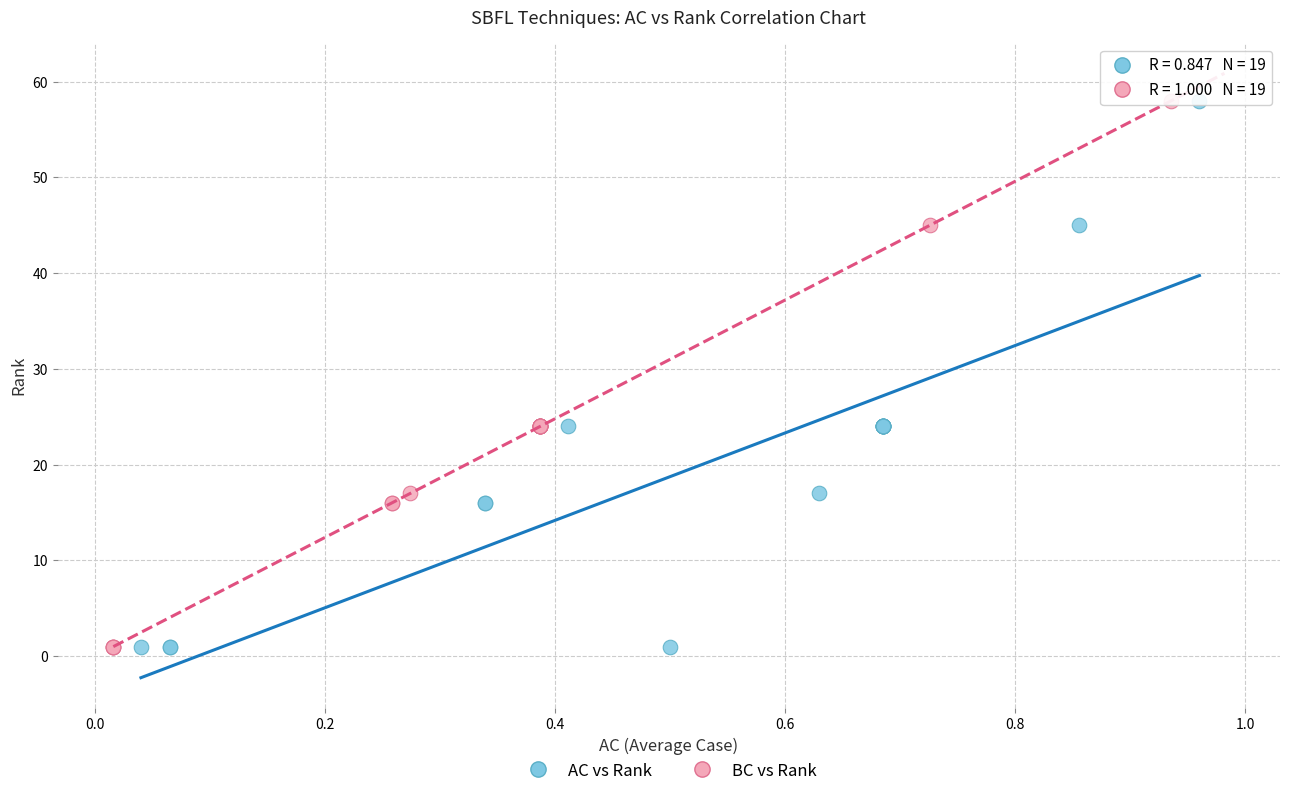

What are all the series names shown in the legend?

AC vs Rank, BC vs Rank